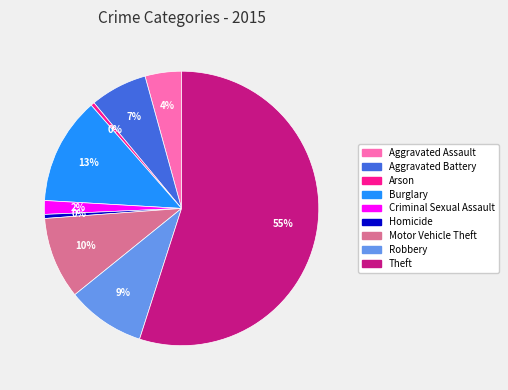

Is there a majority slice in this chart?

Yes